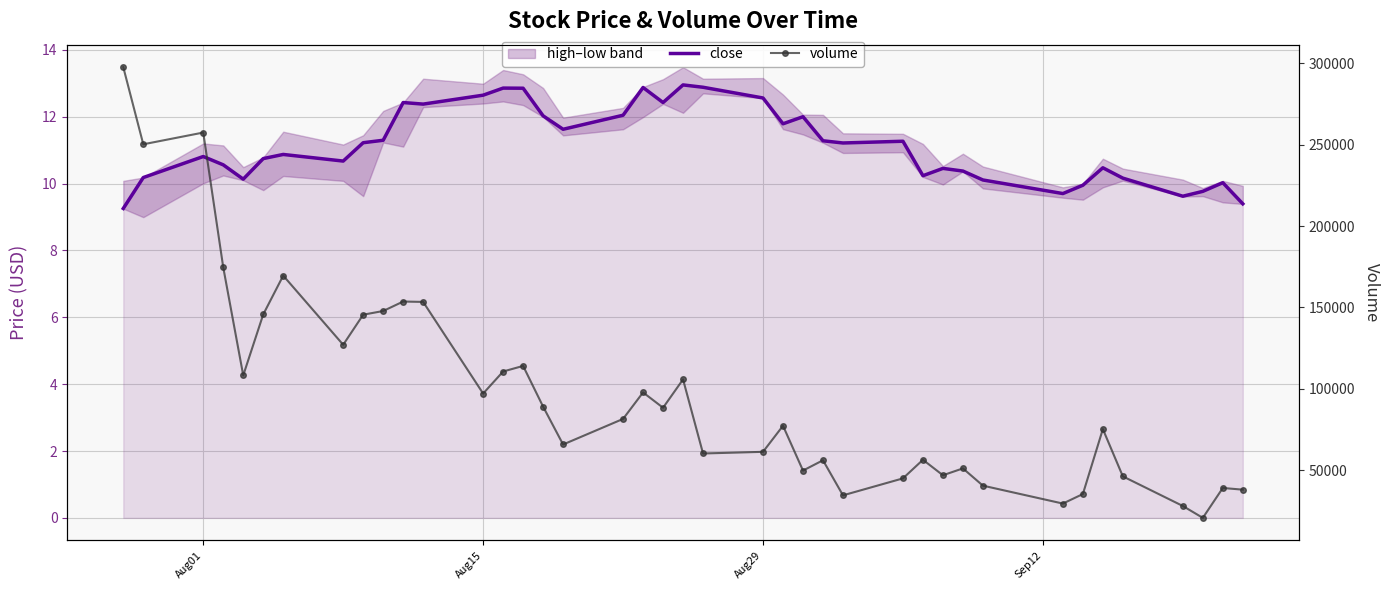

Which series has the widest spread of values?

volume